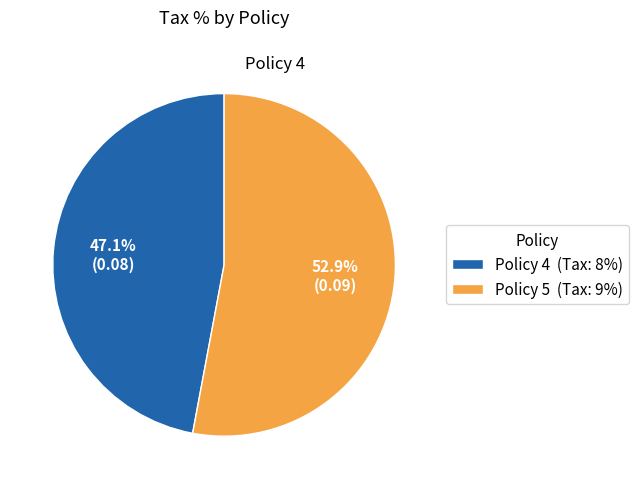

How many segments does this pie chart have?

2